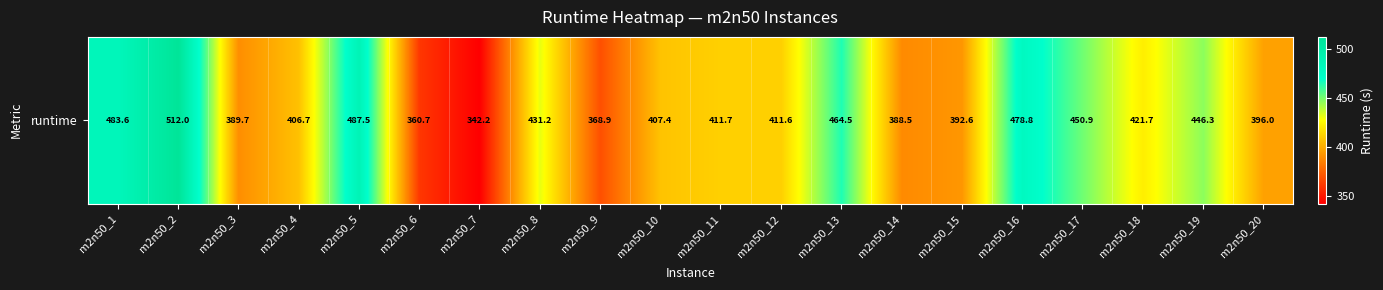

Which label corresponds to the smallest value in the chart?

m2n50_7